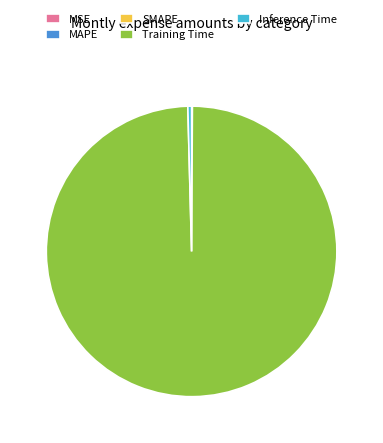

Which category has the biggest portion of the pie?

Training Time